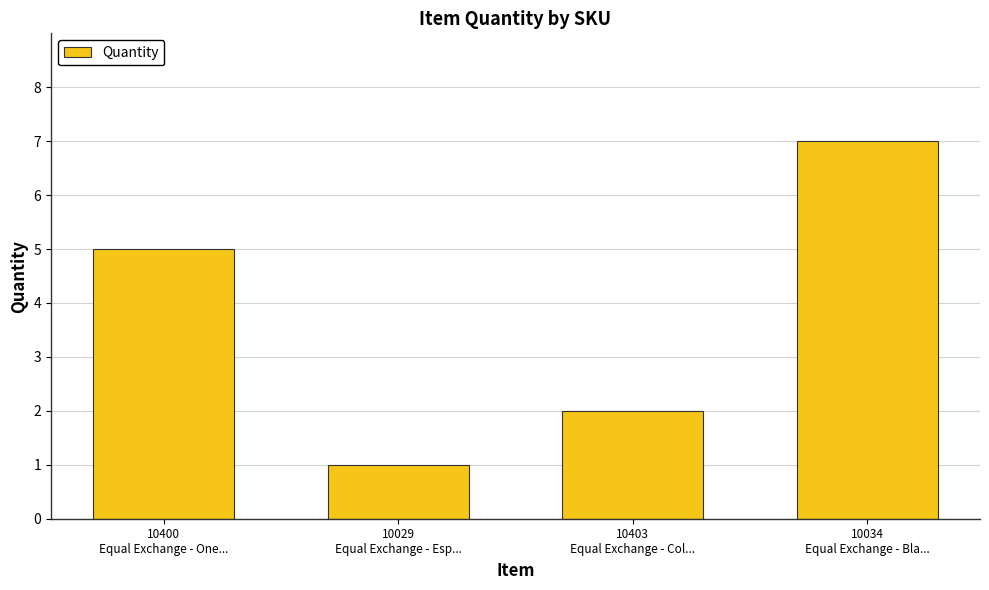

Rank the categories by value from lowest to highest.

10029
Equal Exchange - Esp..., 10403
Equal Exchange - Col..., 10400
Equal Exchange - One..., 10034
Equal Exchange - Bla...